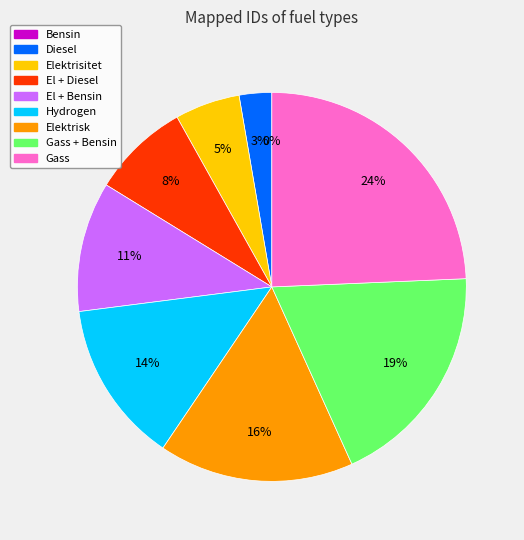

How many slices are in this pie chart?

9